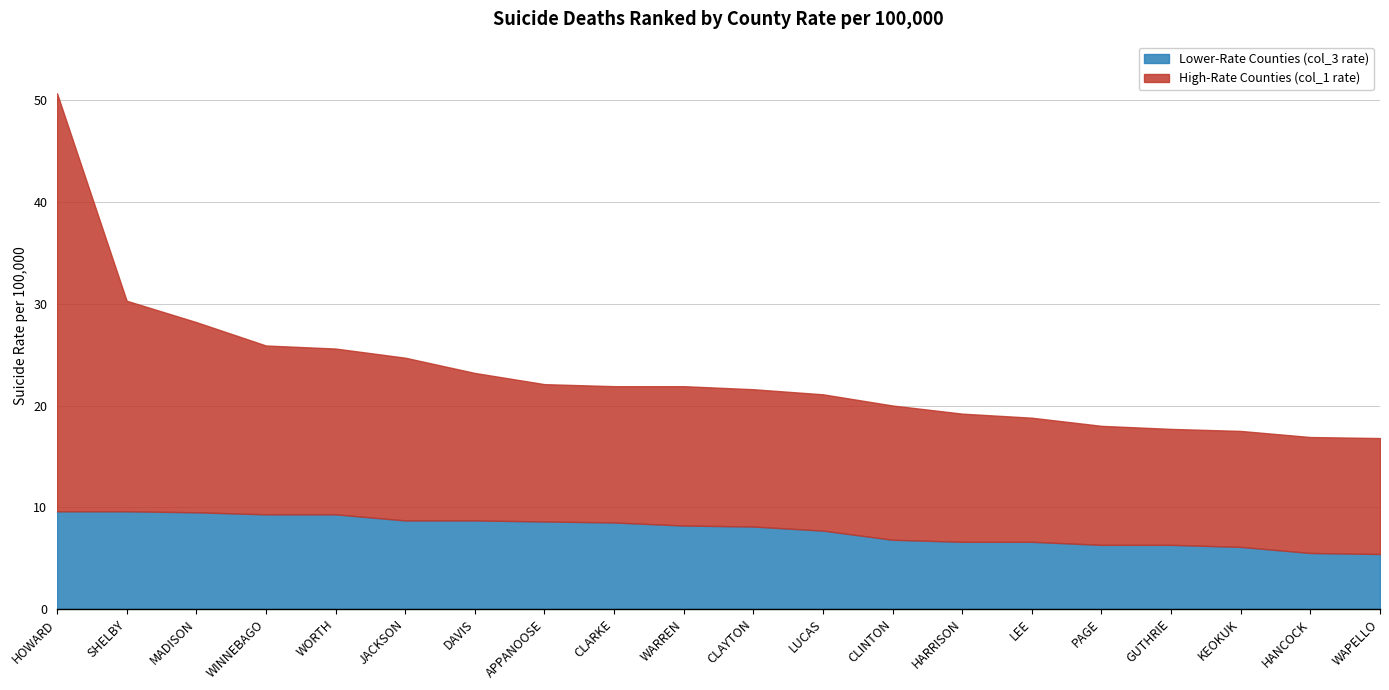

How many values in the High-Rate Counties (col_1 rate) series are below 21?

8